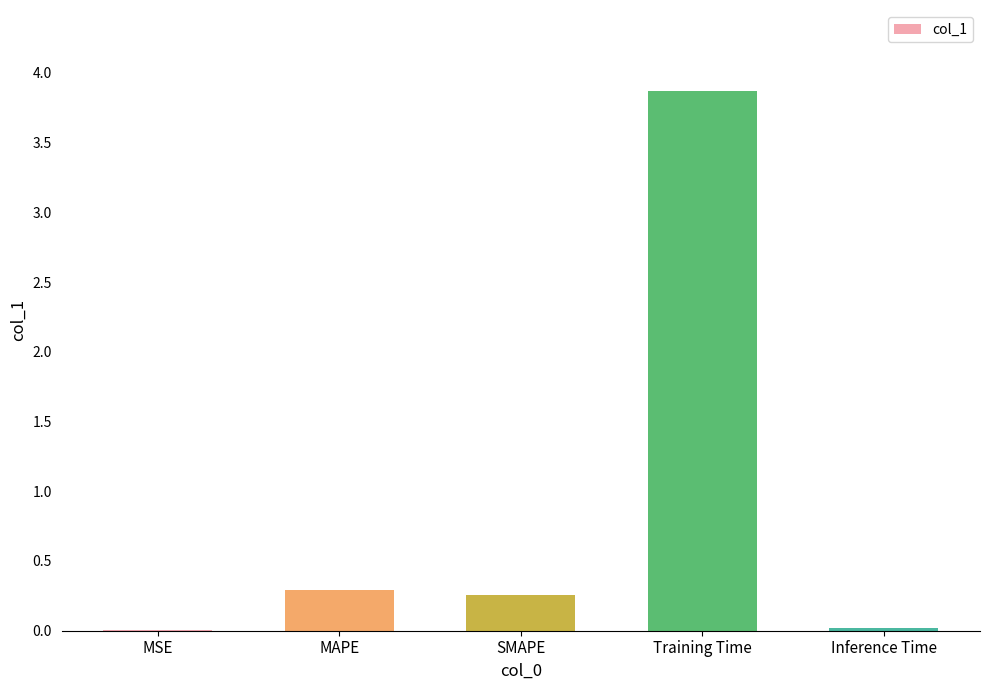

Between MAPE and Training Time, which is larger?

Training Time